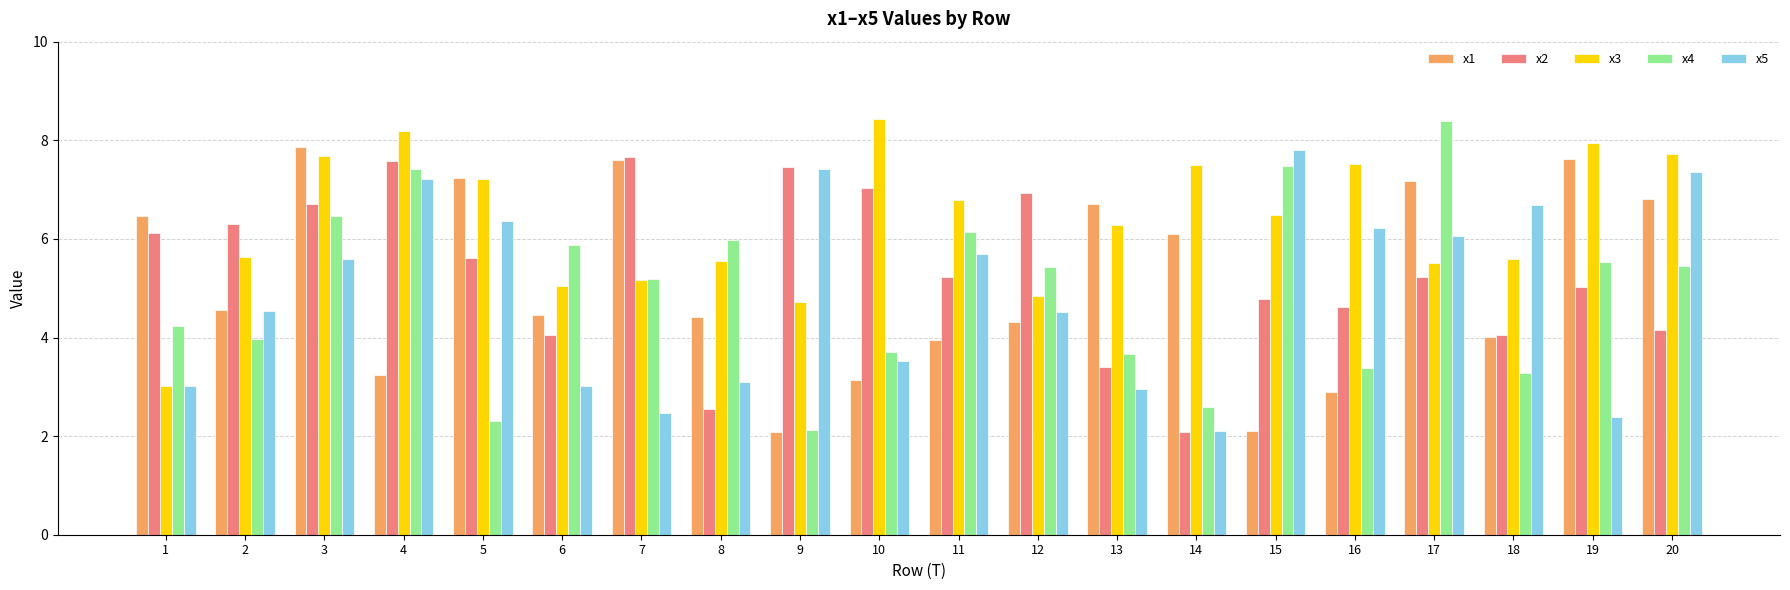

What value does the x2 series have at 8?

2.5